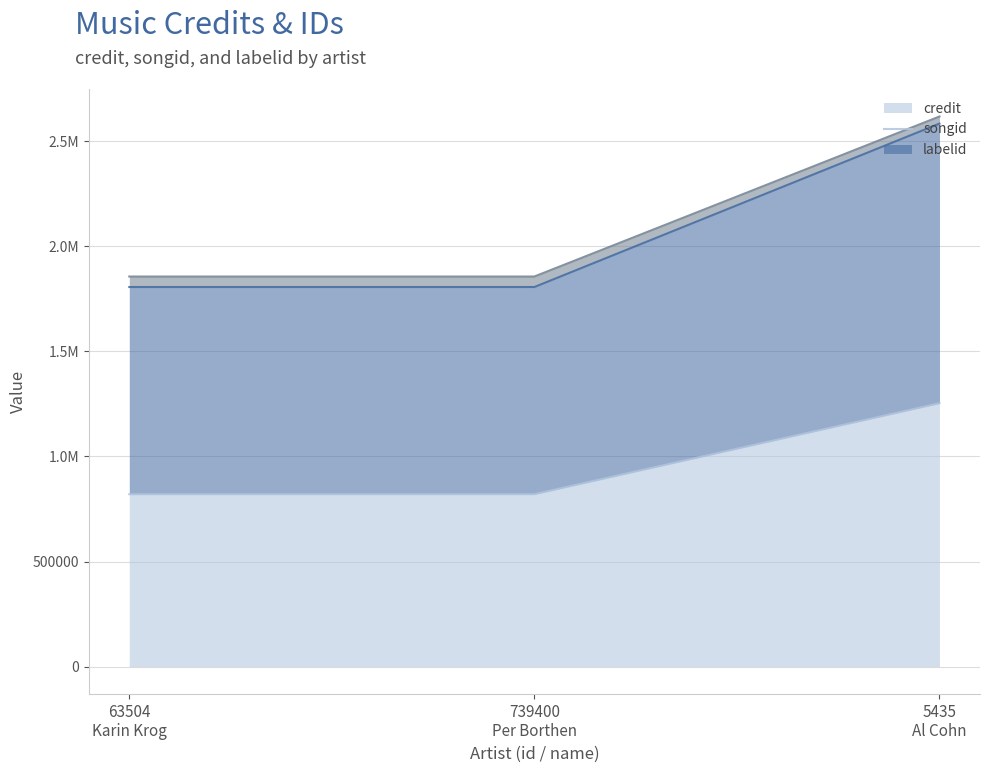

At how many categories does at least one series exceed 2536950?

1